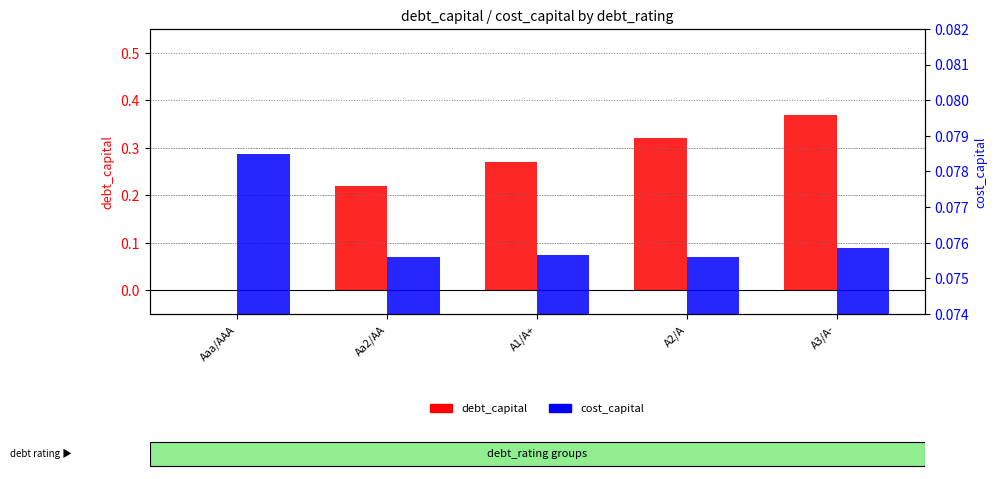

What is the label of the 4th bar from the left?

A2/A